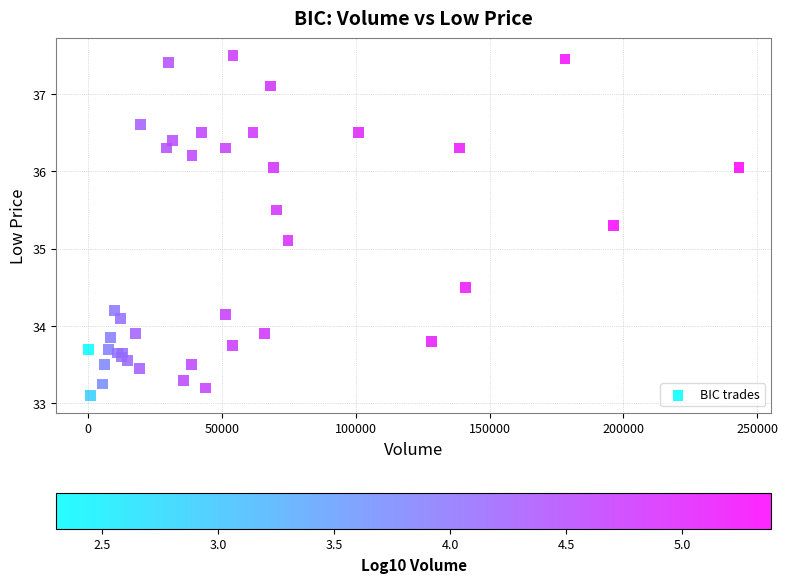

What Y value in the scatter plot is closest to 35?

35.1